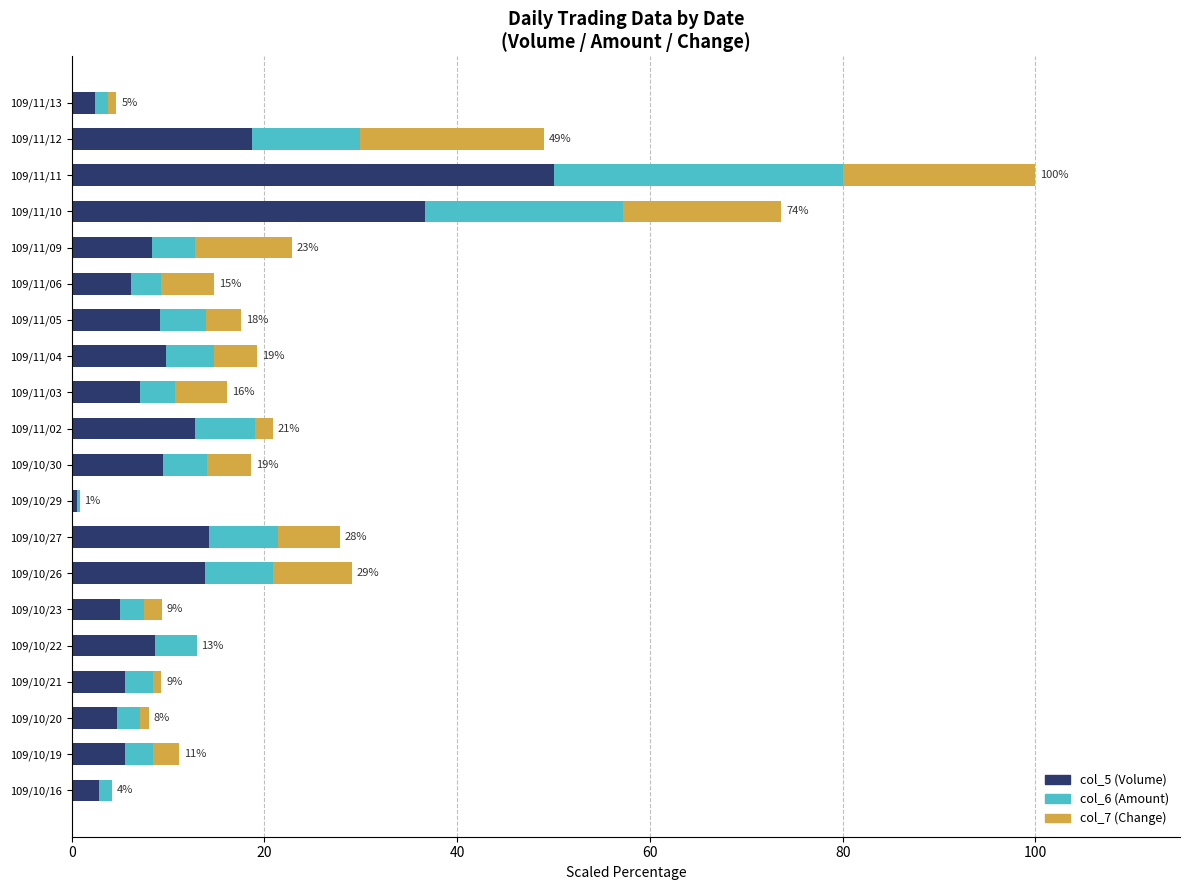

True or false: col_5 (Volume) has a value of 4.7 at 109/10/20.

True